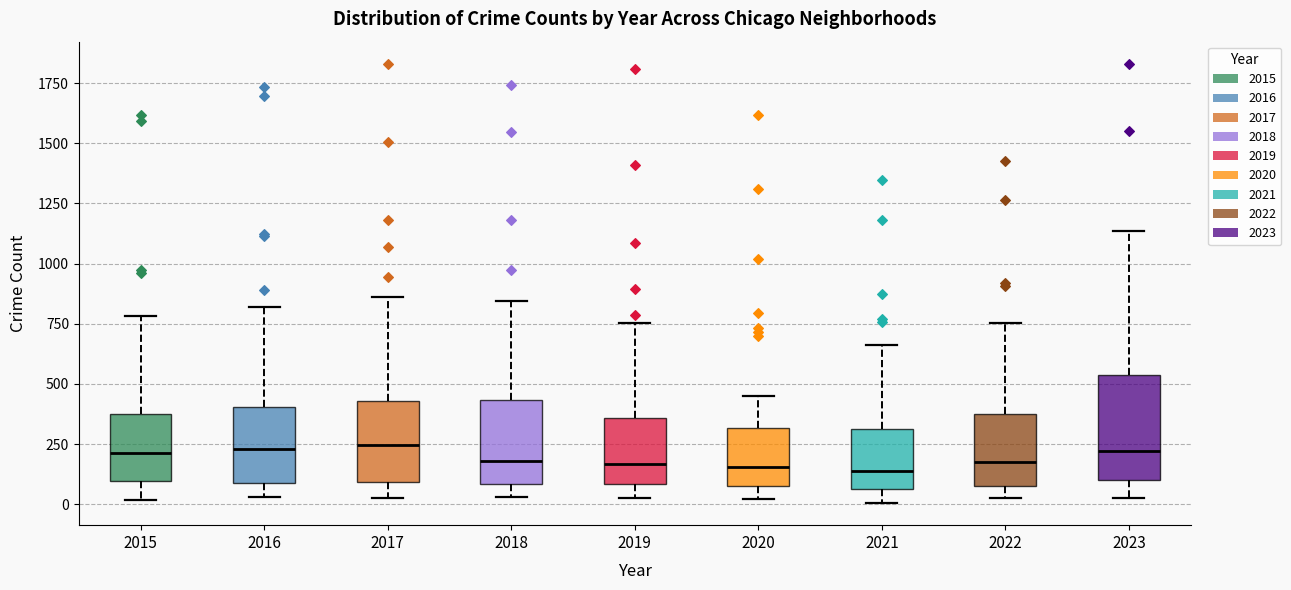

Where does the lower whisker of the box at x = 2016 end on the y-axis? The values are not printed on the chart, so give them approximately, as read against the axis.

50